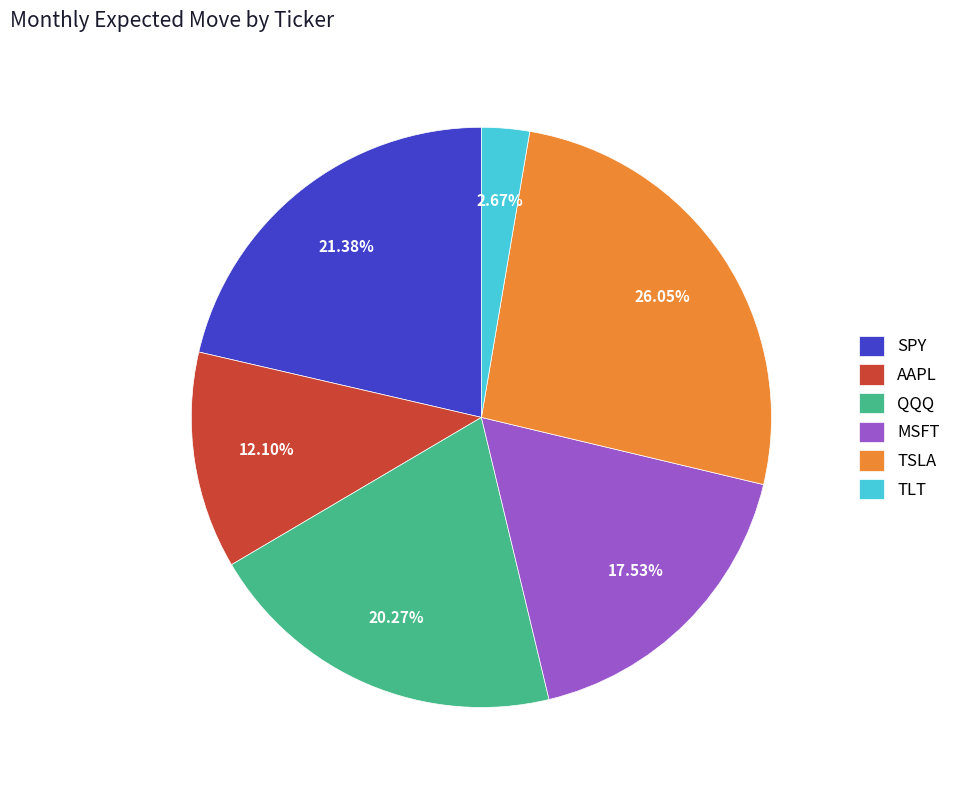

Does QQQ account for over 50% of the chart?

No